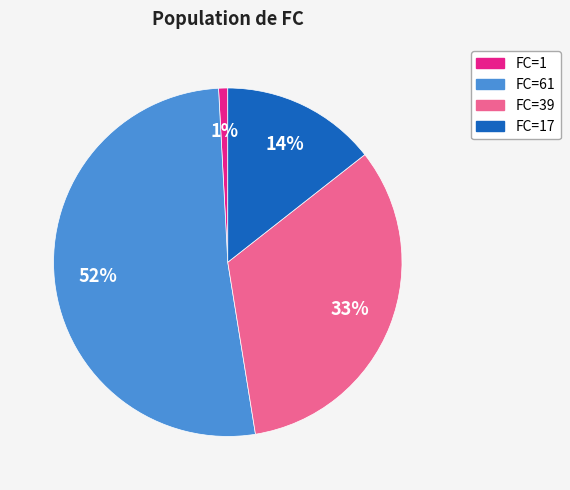

To the nearest percent, what is the average slice percentage?

25%